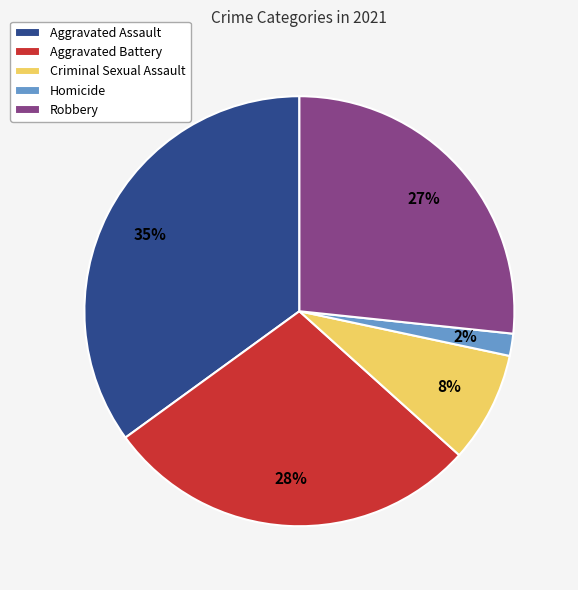

True or false: Aggravated Assault accounts for 35% of the total.

True